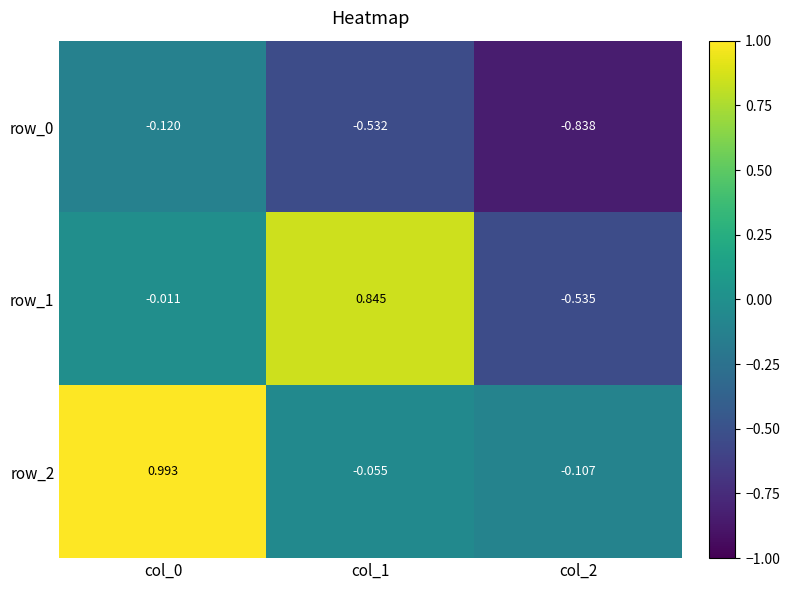

What is the average value of the row_2 series?

0.3